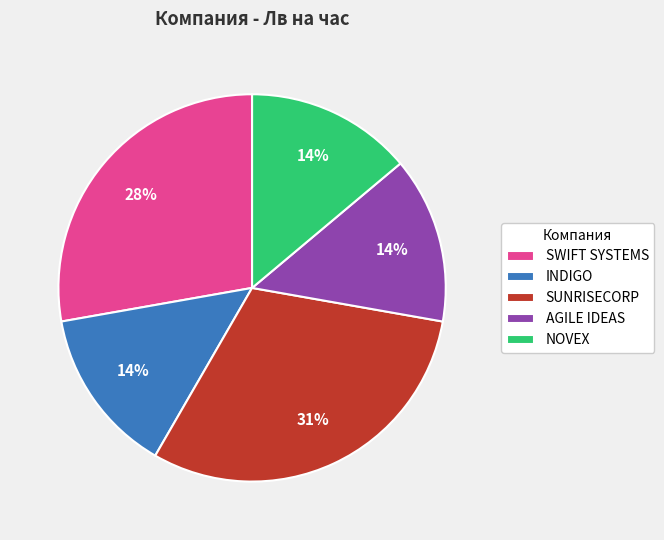

To the nearest percent, what is the difference between the largest and smallest slice percentages?

17%